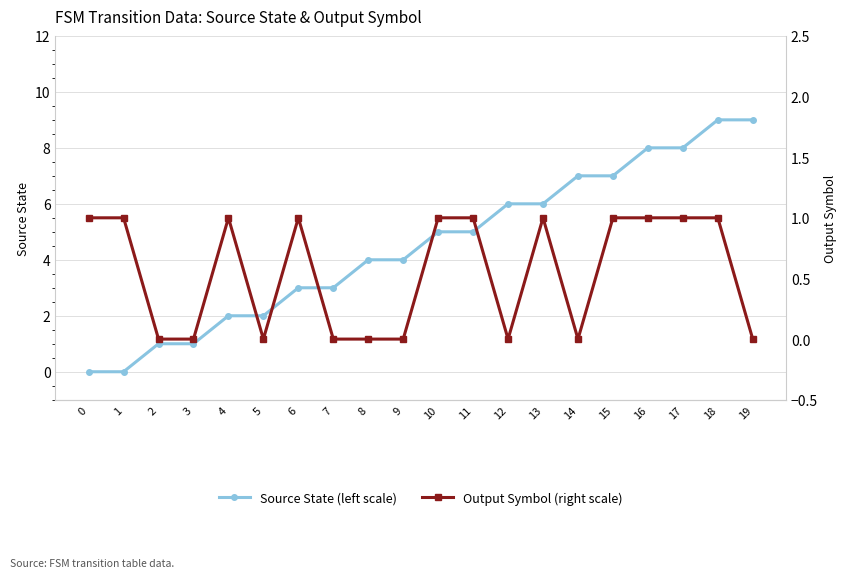

How many values in the Output Symbol (right scale) series are below 1?

9